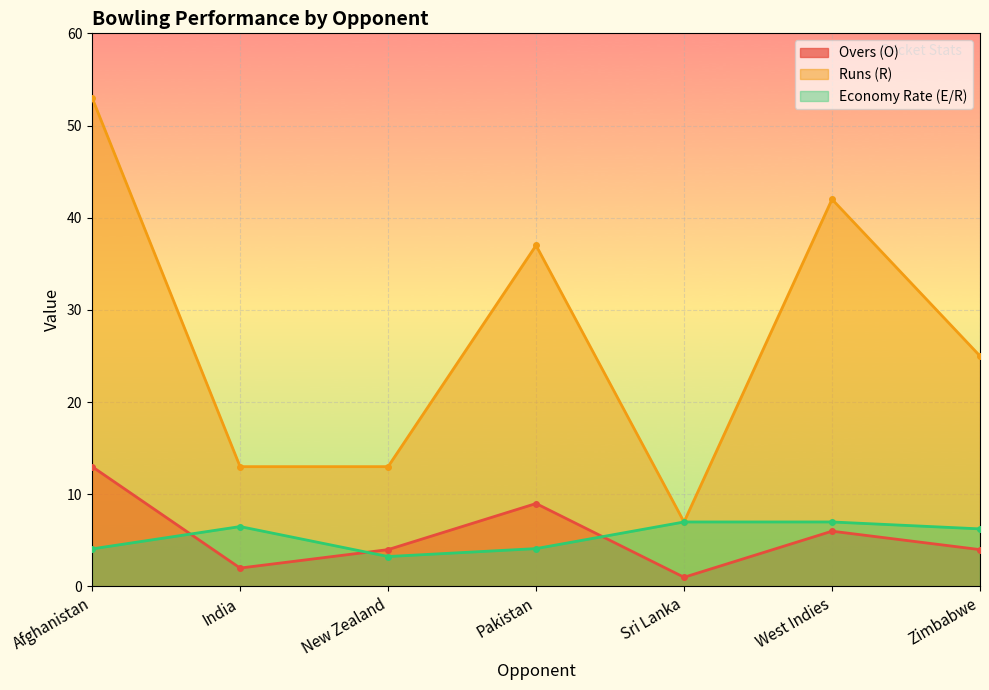

Count the Runs (R) values in the range 13 to 42.

5